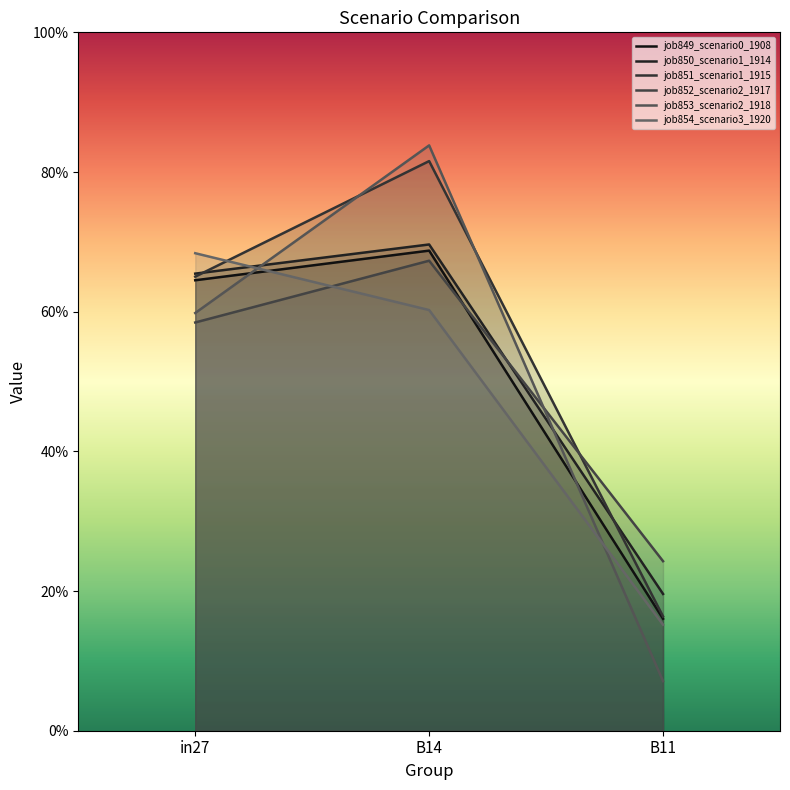

What is the difference between the highest and lowest values at in27?

0.1